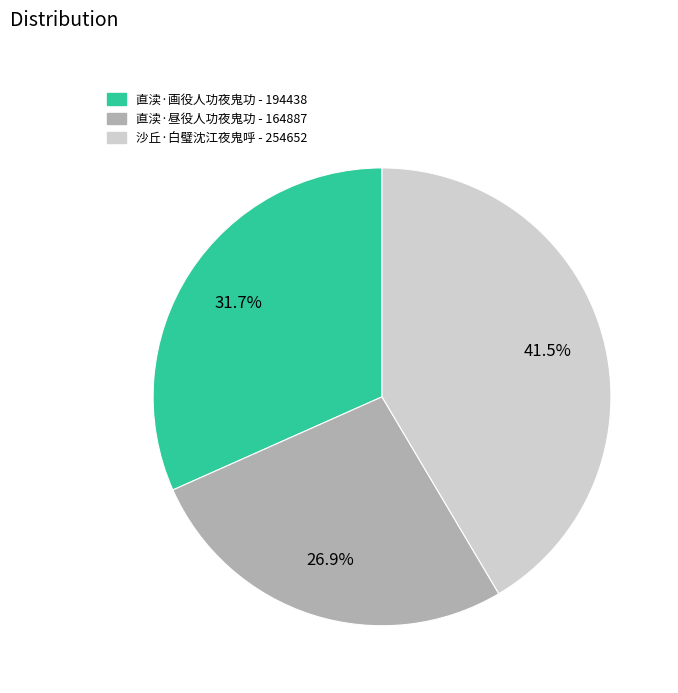

Which category has the smallest portion of the pie?

直渎·昼役人功夜鬼功